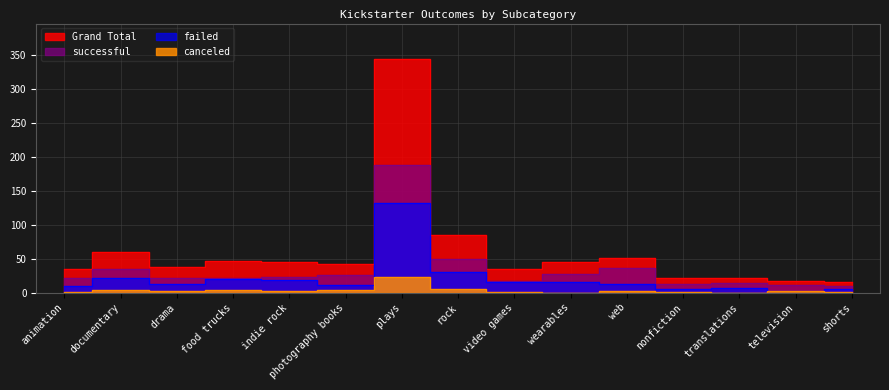

True or false: Grand Total and failed cross at least once.

False